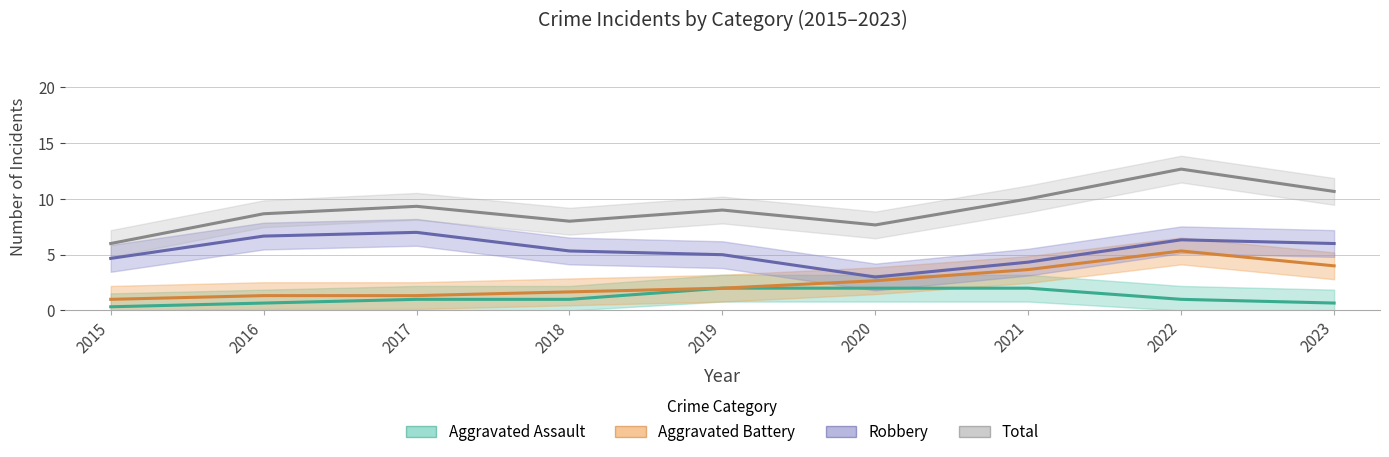

Is this an area chart (filled region under the line)?

No